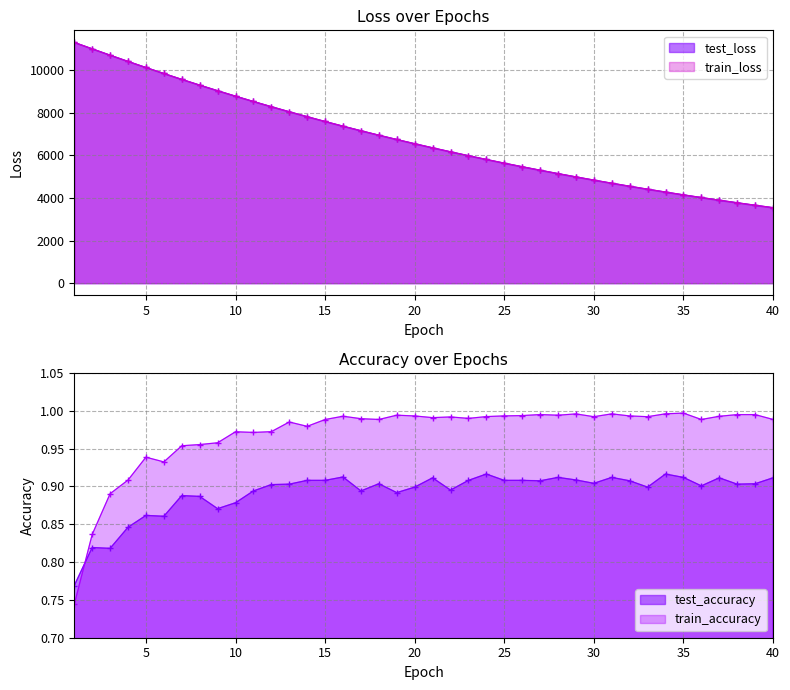

Read the train_loss value at 20.

6552.9